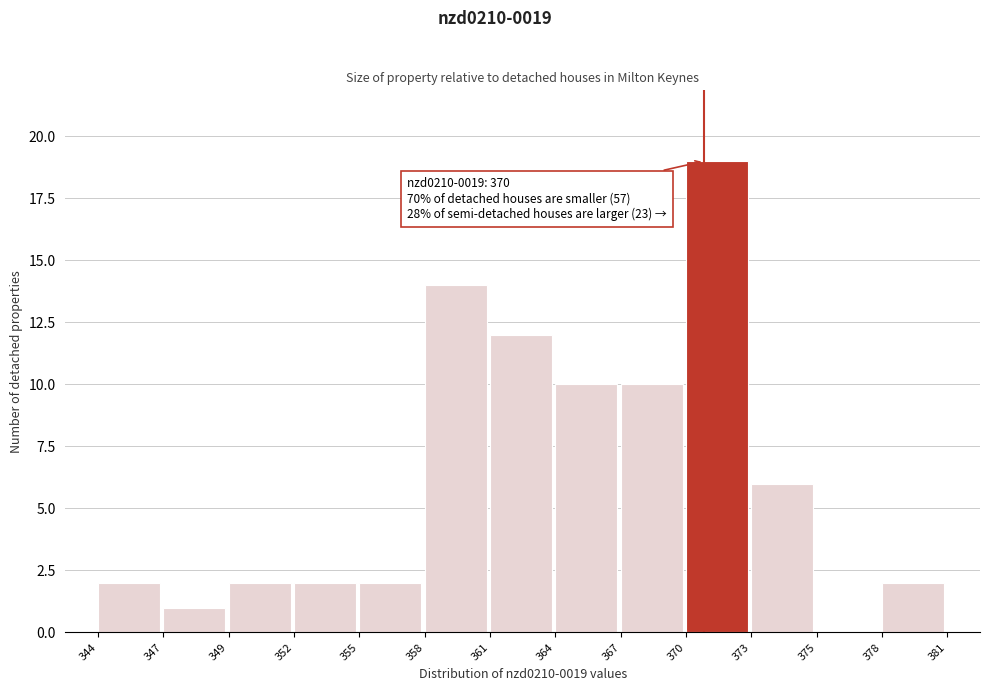

The value at 375 is -6. True or false?

False